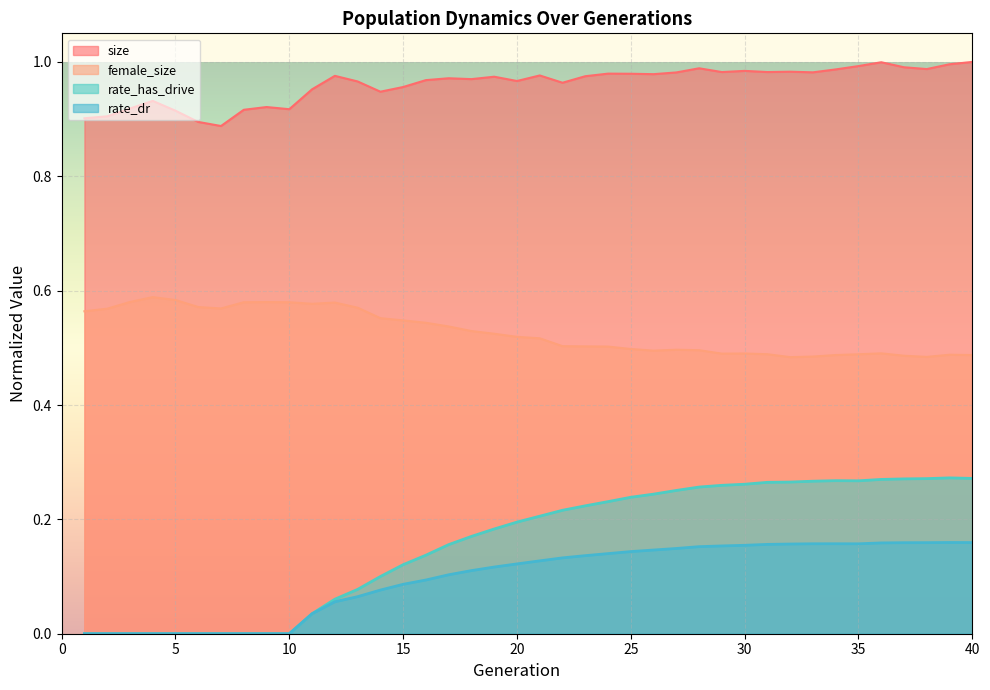

Which label corresponds to the smallest value in the chart?

1